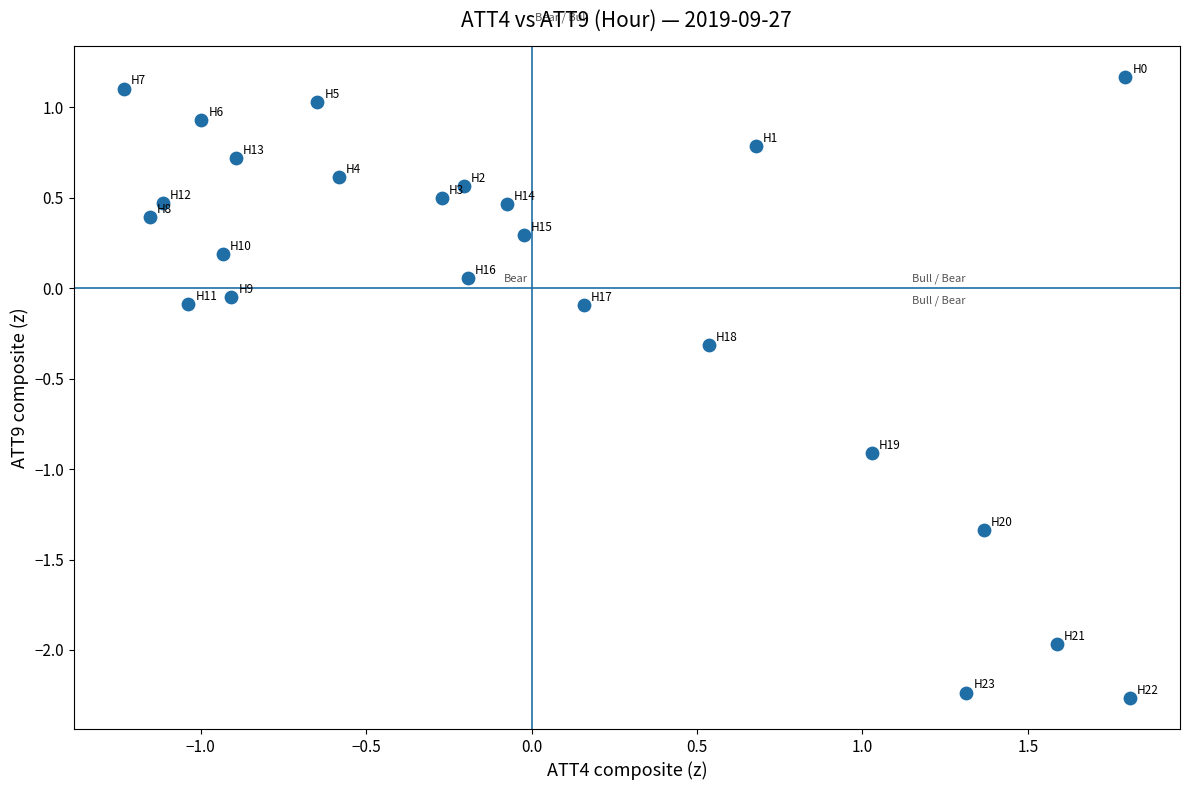

What is the range of X values (max minus min)?

3.0